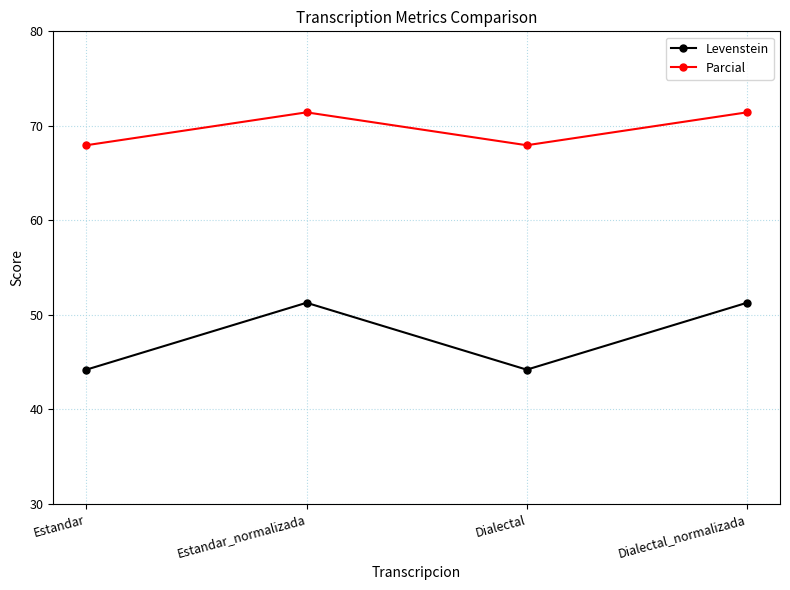

At how many categories does at least one series exceed 50?

4